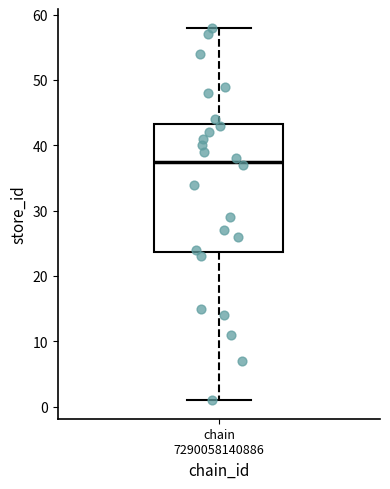

Read this box plot against the y-axis: the position of the median line, the range covered by the box, and the ends of both whiskers. The values are not printed on the chart, so give them approximately, as read against the axis.

median 38, box 24 to 43, whiskers 1 to 58